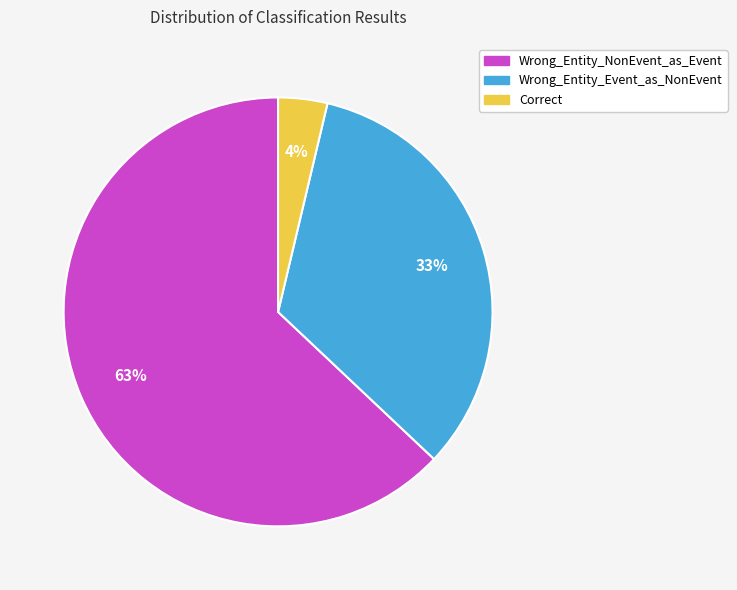

Is it true that Wrong_Entity_NonEvent_as_Event is 73% of the pie?

False